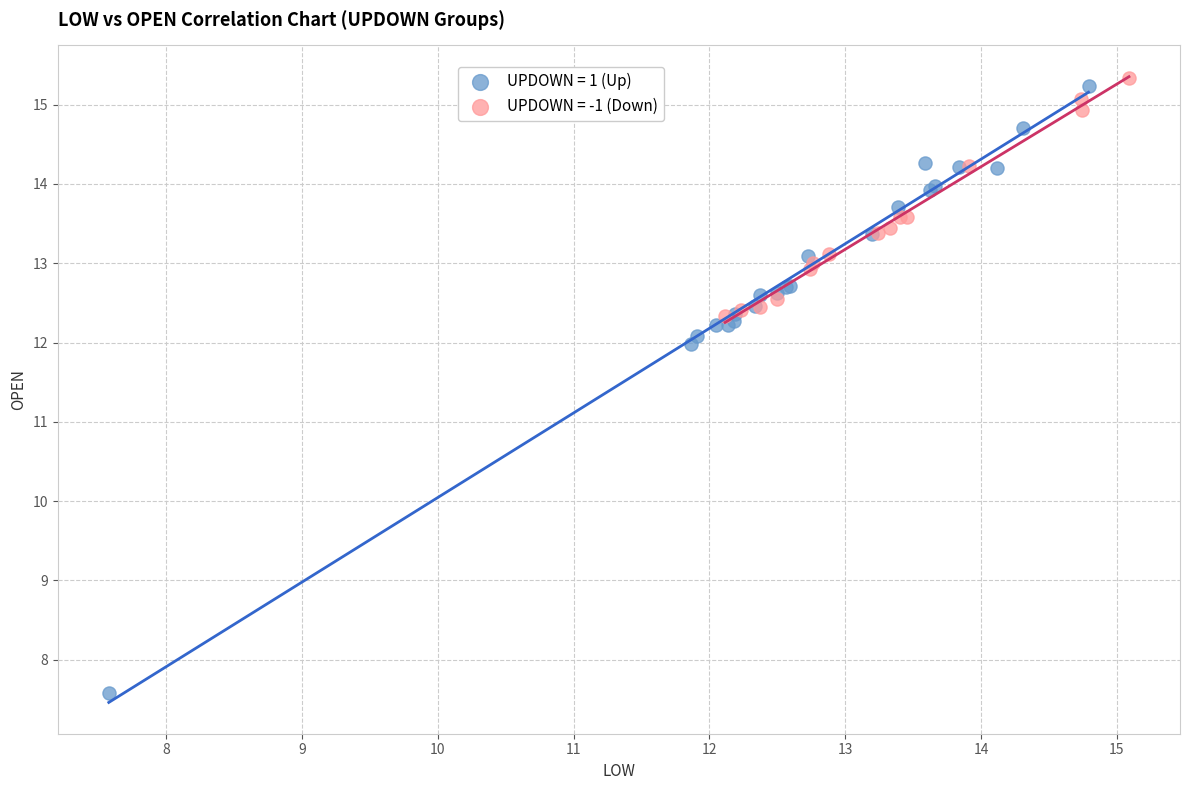

What are all the series names shown in the legend?

UPDOWN = 1 (Up), UPDOWN = -1 (Down)